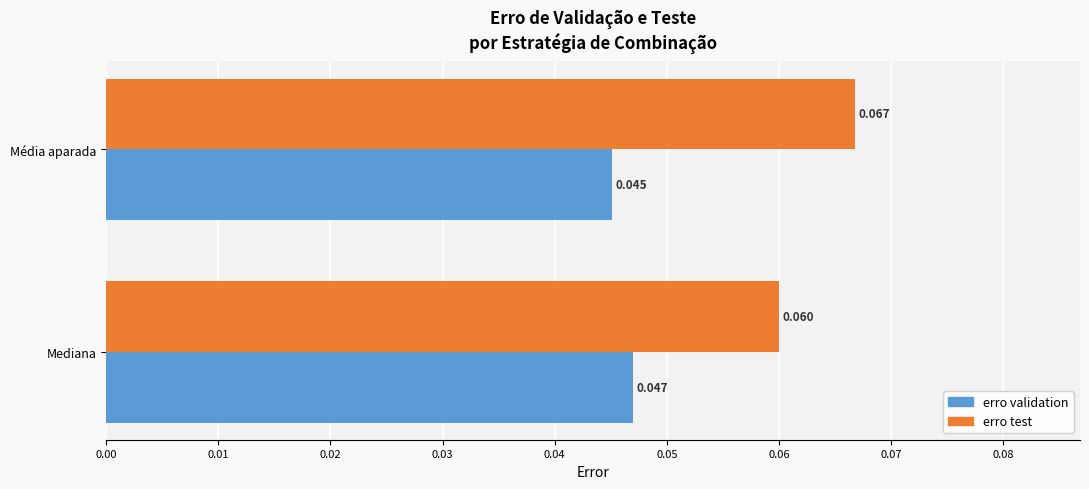

Rank the series by their maximum value, from highest to lowest.

erro test, erro validation